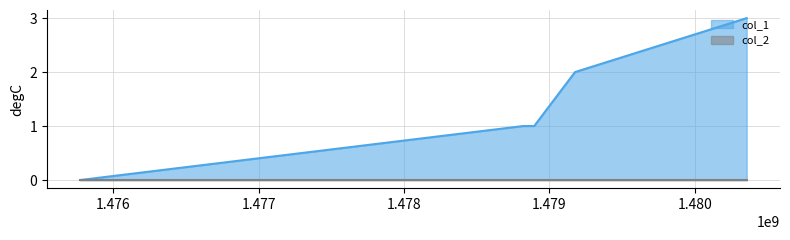

How many positive values are there?

4